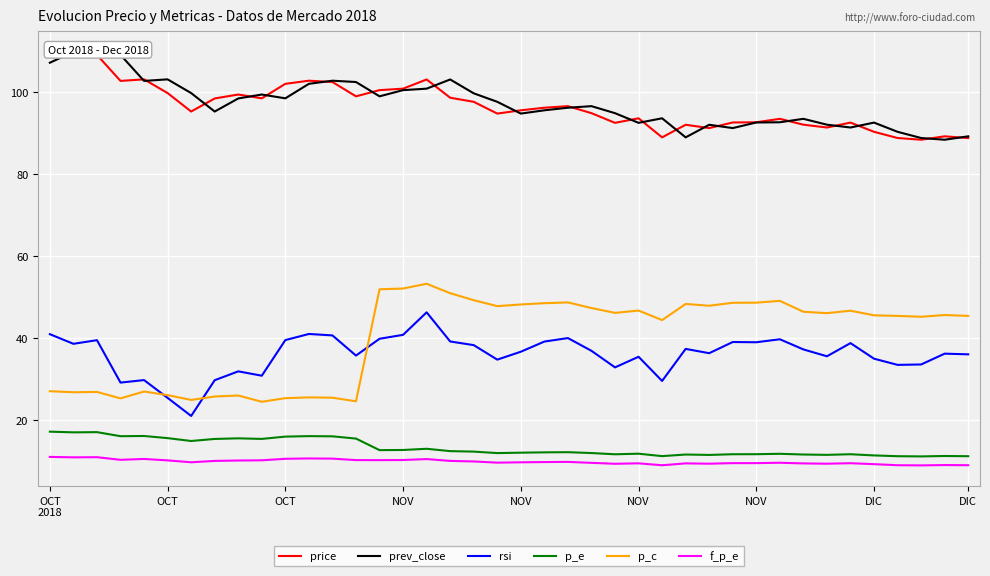

True or false: price and f_p_e cross at least once.

False